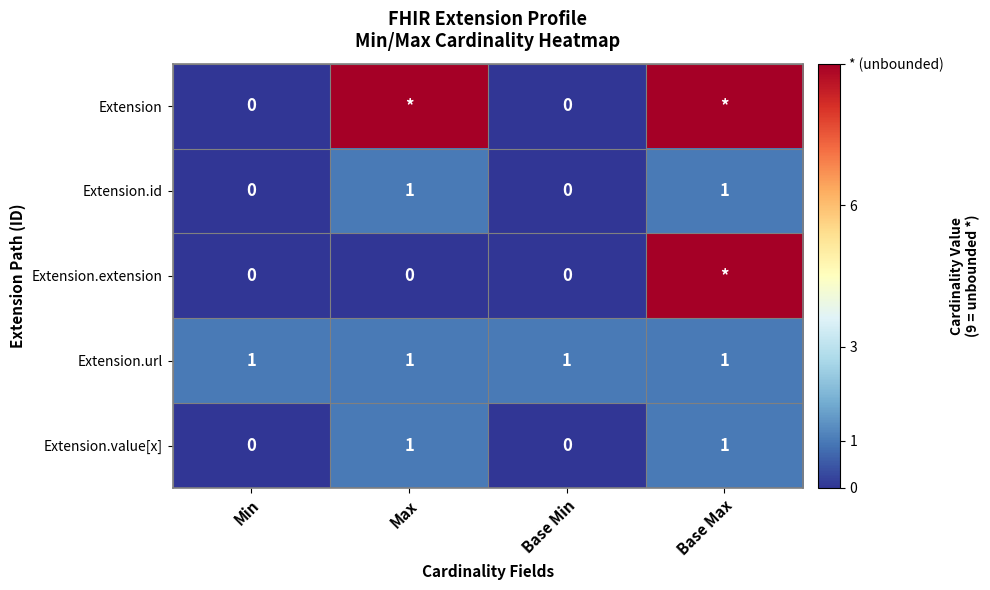

Is the value of Extension.value[x] at Min greater than the value of Extension.url at Base Max?

No